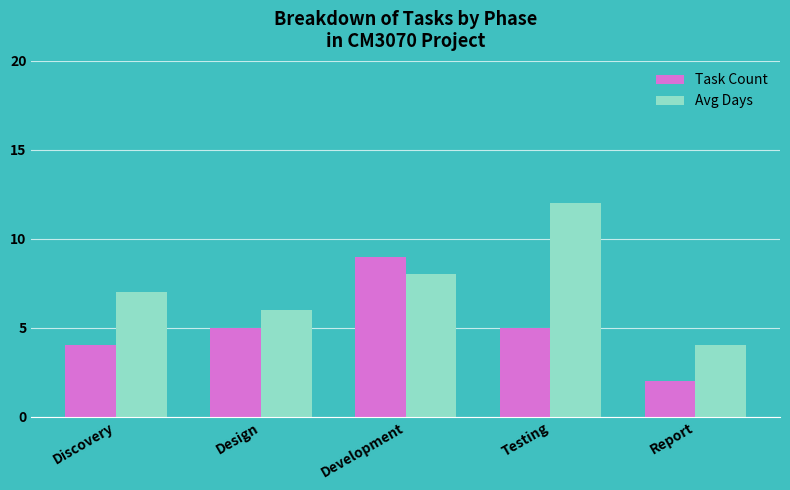

What is the sum of the Avg Days values at Design and Testing?

18